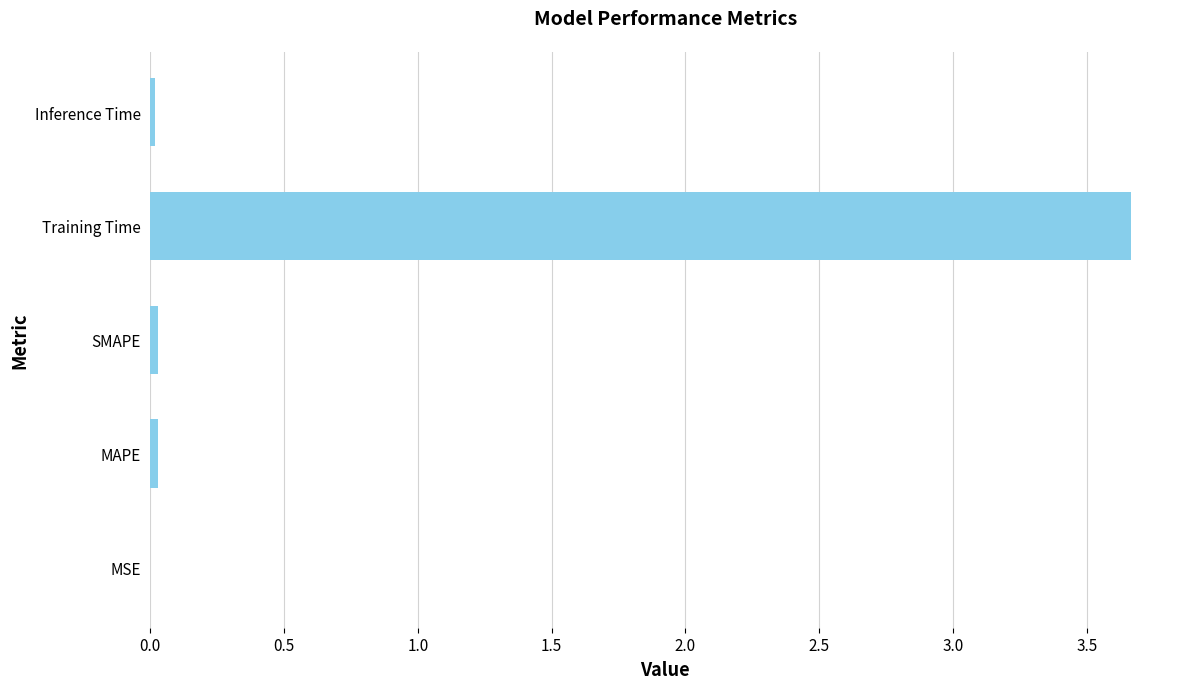

What is the sum of all values?

3.7